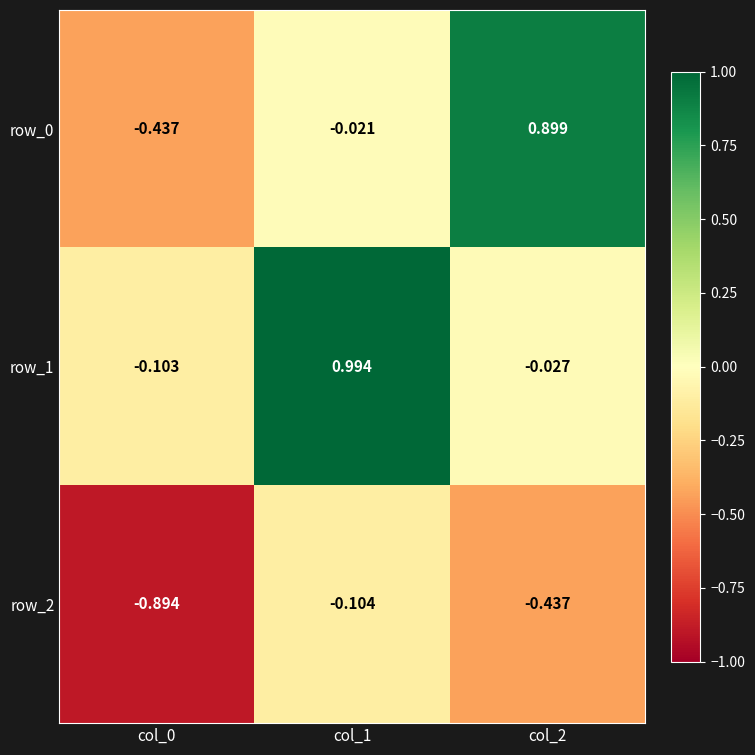

Which category has the highest value across all series?

col_1